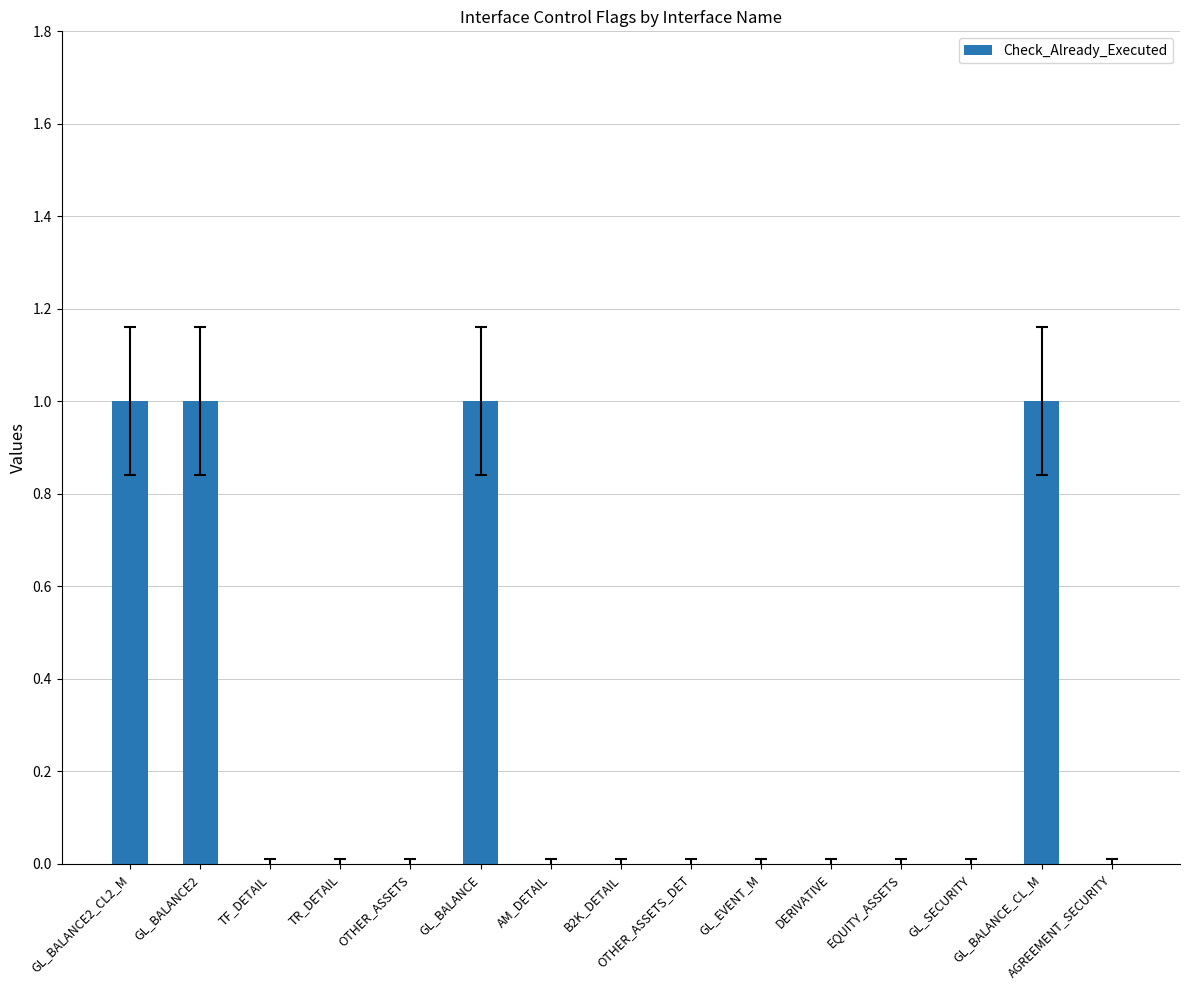

What is the sum of all values?

4